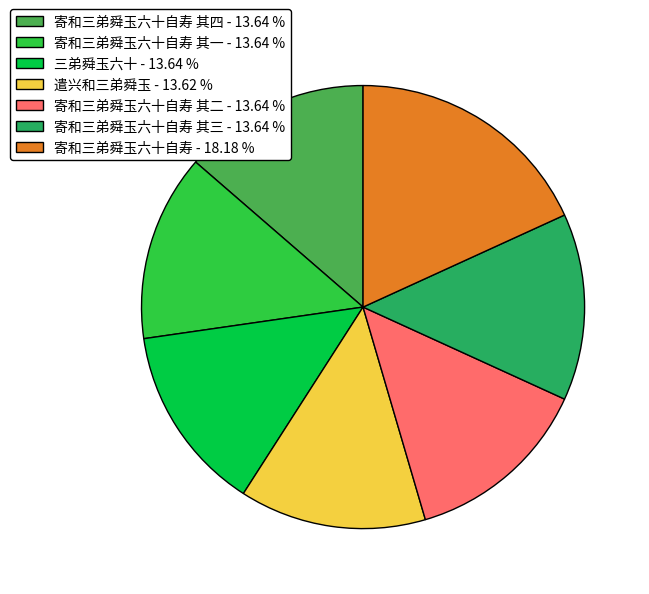

Do 遣兴和三弟舜玉 - 13.62 % and 寄和三弟舜玉六十自寿 其三 - 13.64 % together represent more than half of the pie?

No